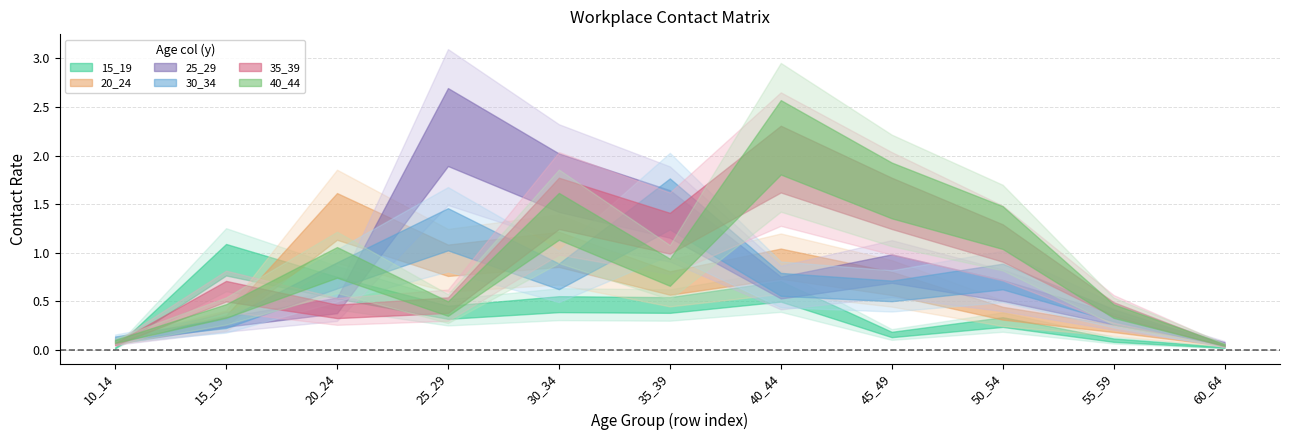

Is it true that 15_19 equals 0.2 at 25_29?

False